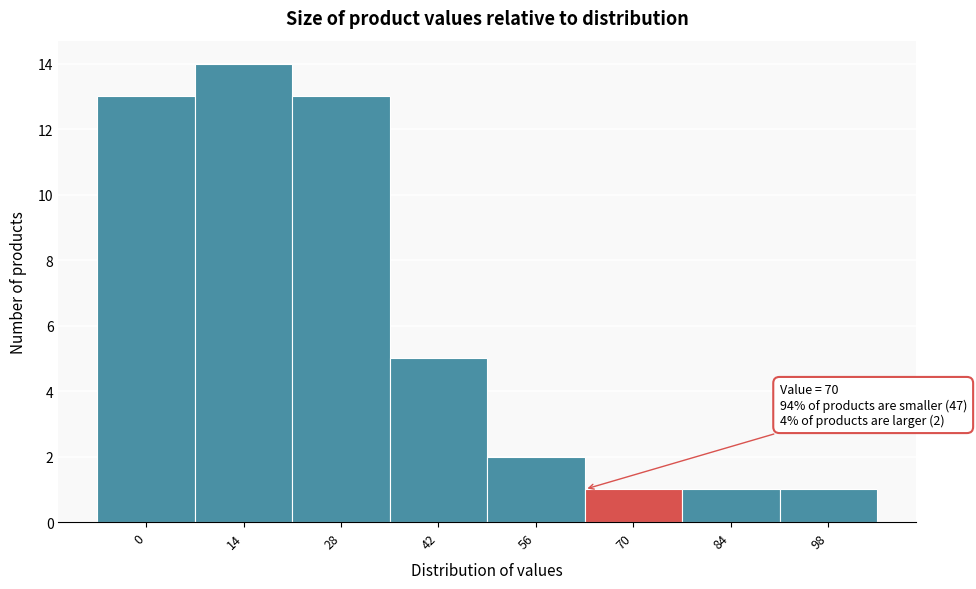

Reading left to right, extract all data points from this chart.

13	14	13	5	2	1	1	1